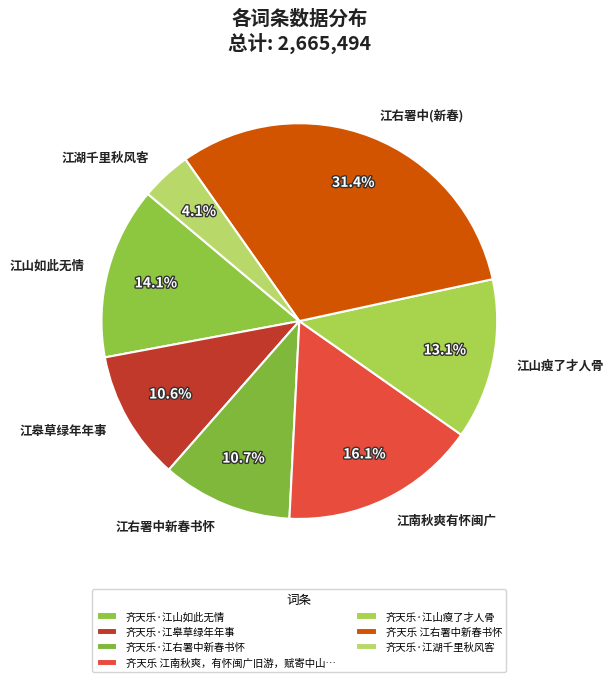

Does any single category account for the majority?

No